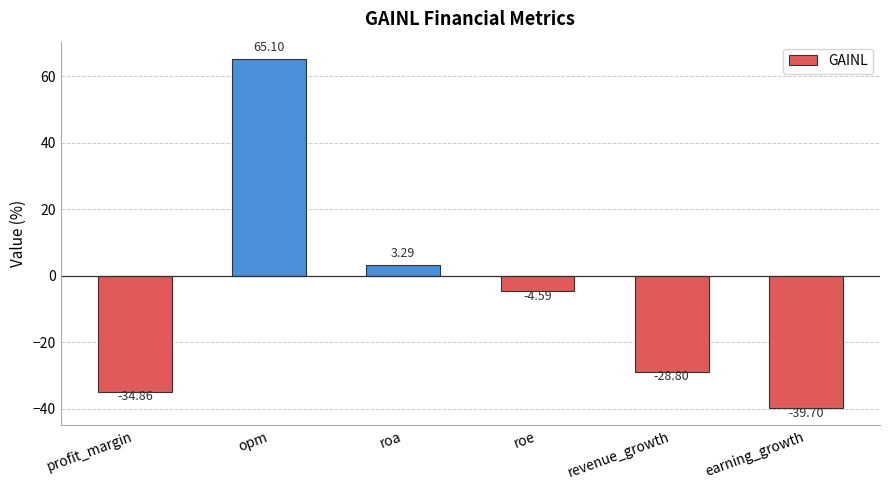

What is the change in value from revenue_growth to earning_growth?

-10.9